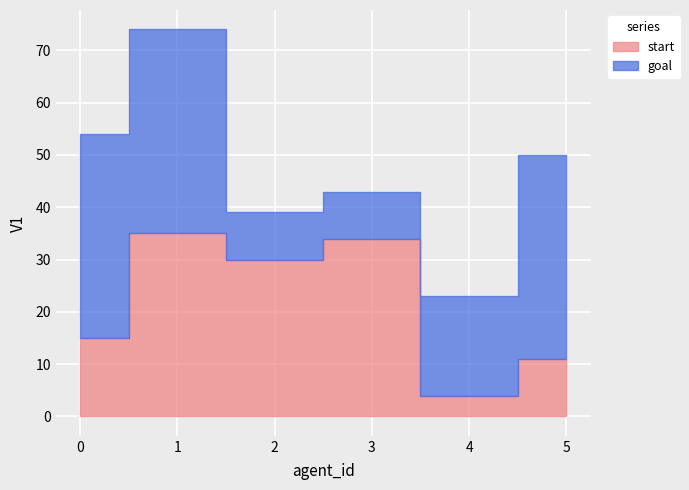

Does the chart display data point markers on the line(s)?

No